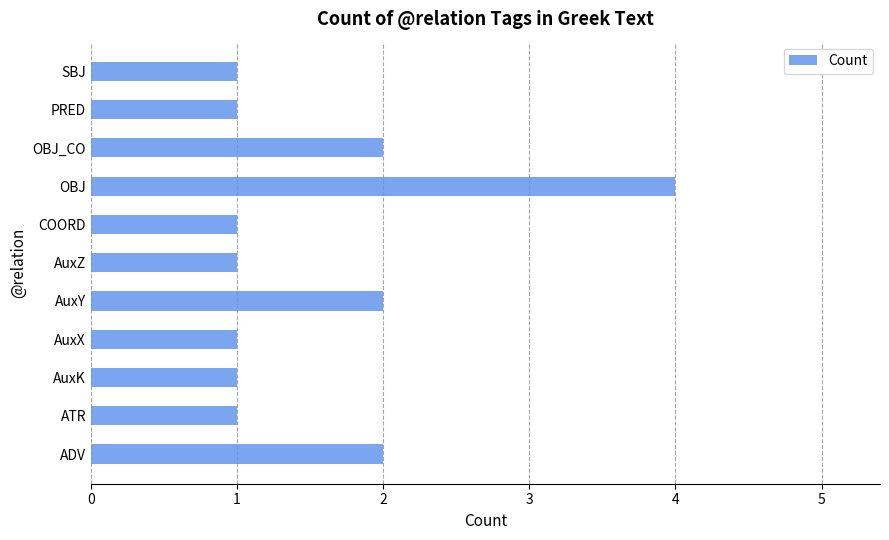

How many data points does each series have?

11